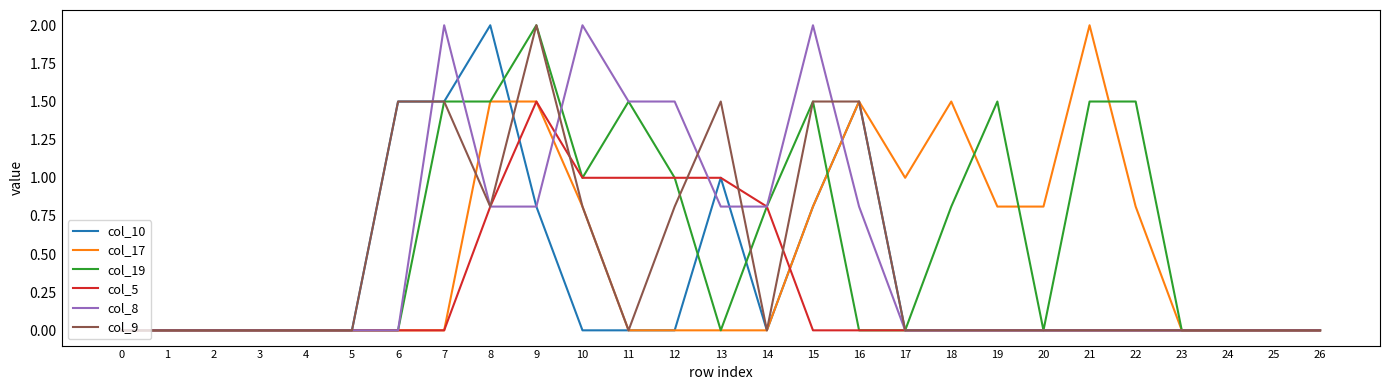

Count the number of data series in this chart.

6